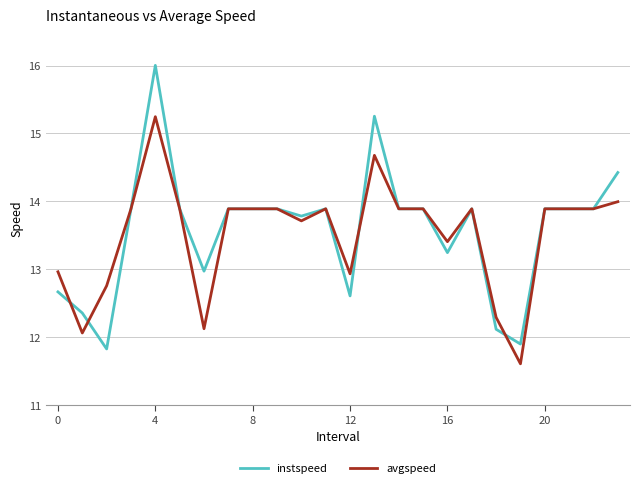

Which series has the largest range (max minus min)?

instspeed